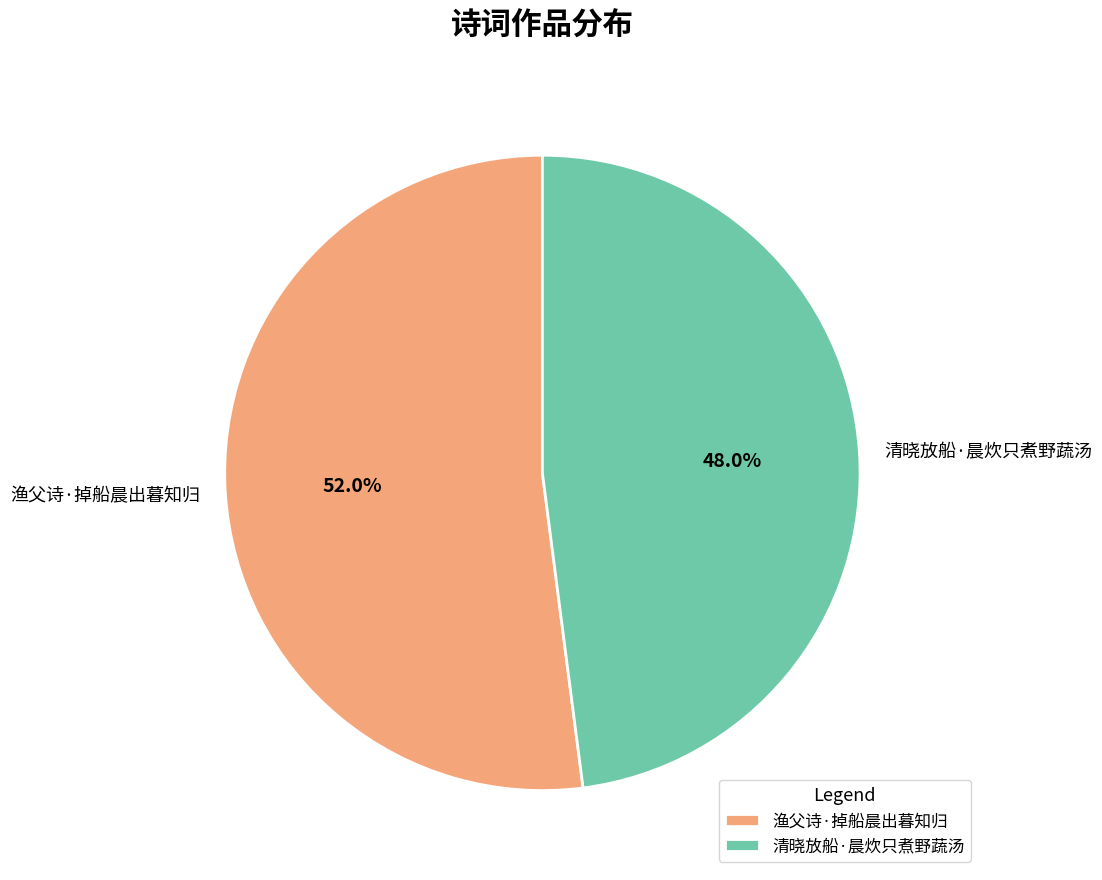

Is the sum of 清晓放船·晨炊只煮野蔬汤 and 渔父诗·掉船晨出暮知归 greater than half?

Yes